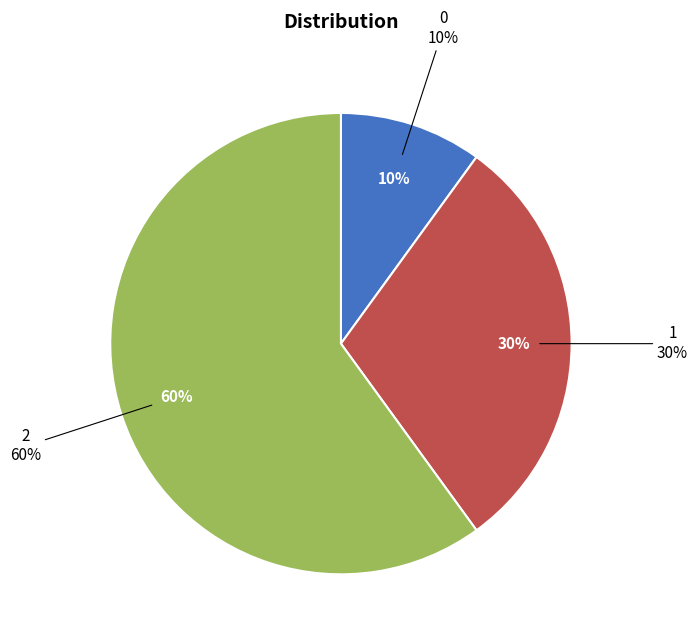

How many slices are in this pie chart?

3